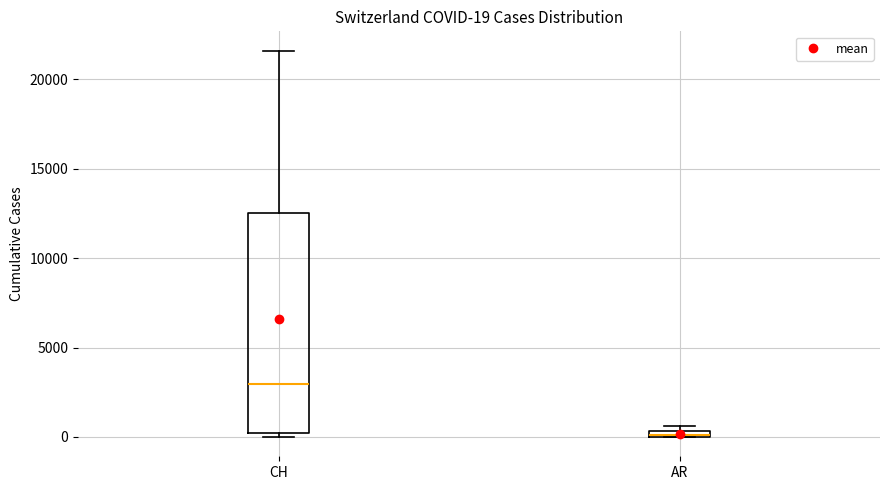

Comparing the boxes themselves (not the whiskers), which one is the tallest?

CH